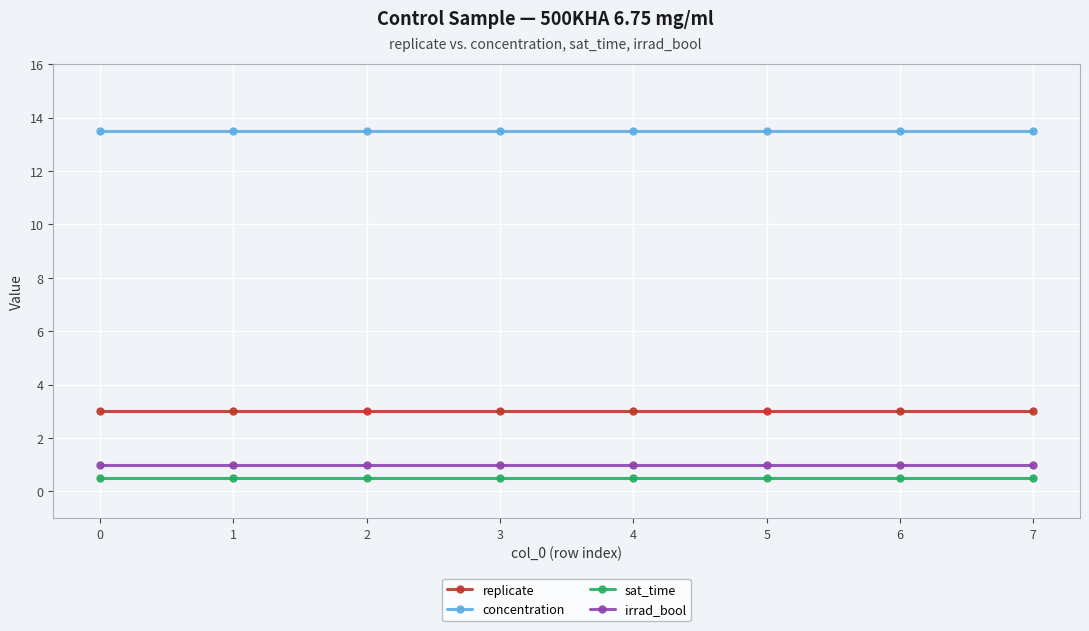

What are all the series names shown in the legend?

replicate, concentration, sat_time, irrad_bool